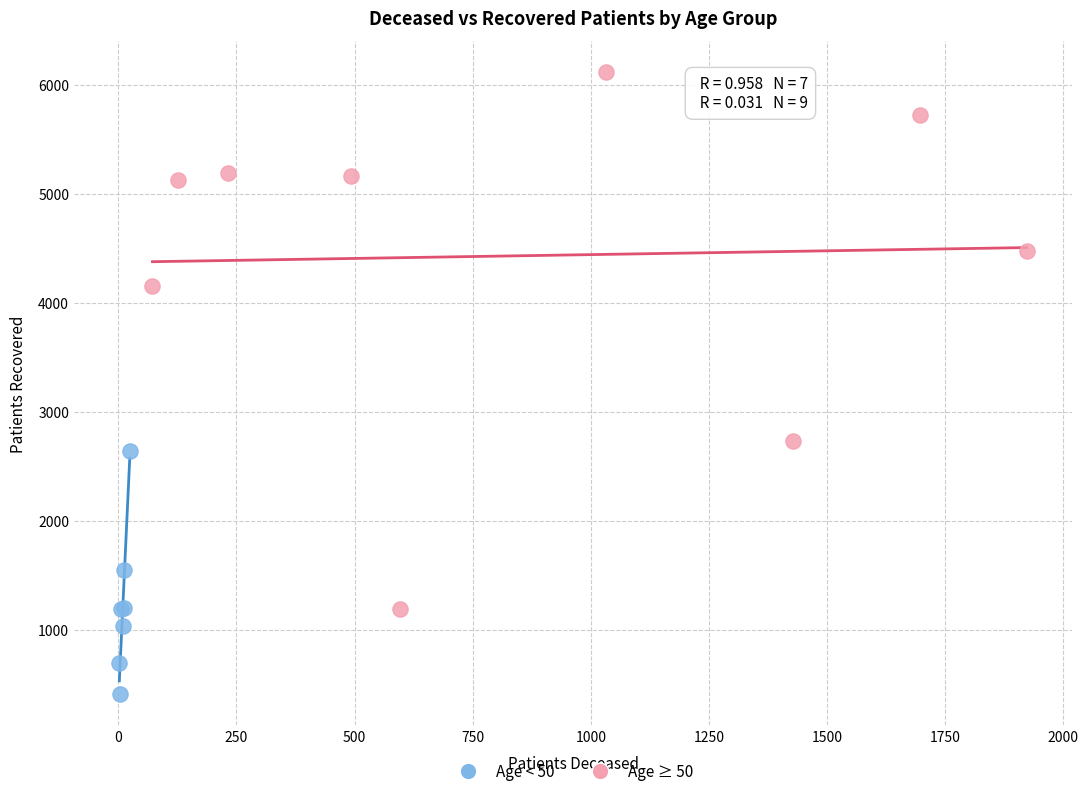

Which series contains the highest Y value?

Age ≥ 50